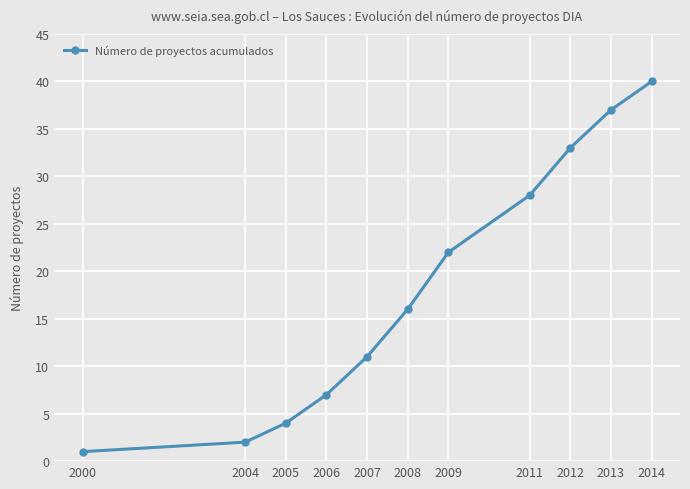

Is it true that the value at 2006 is 7?

True